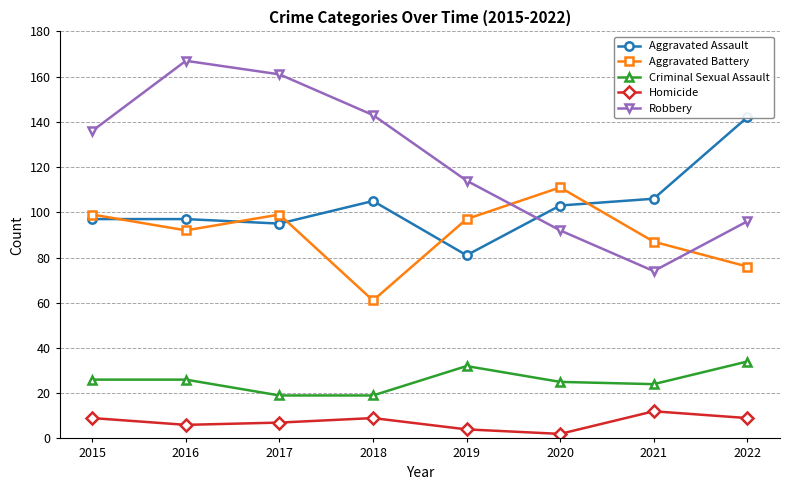

At which category does Criminal Sexual Assault reach its first local peak?

2019